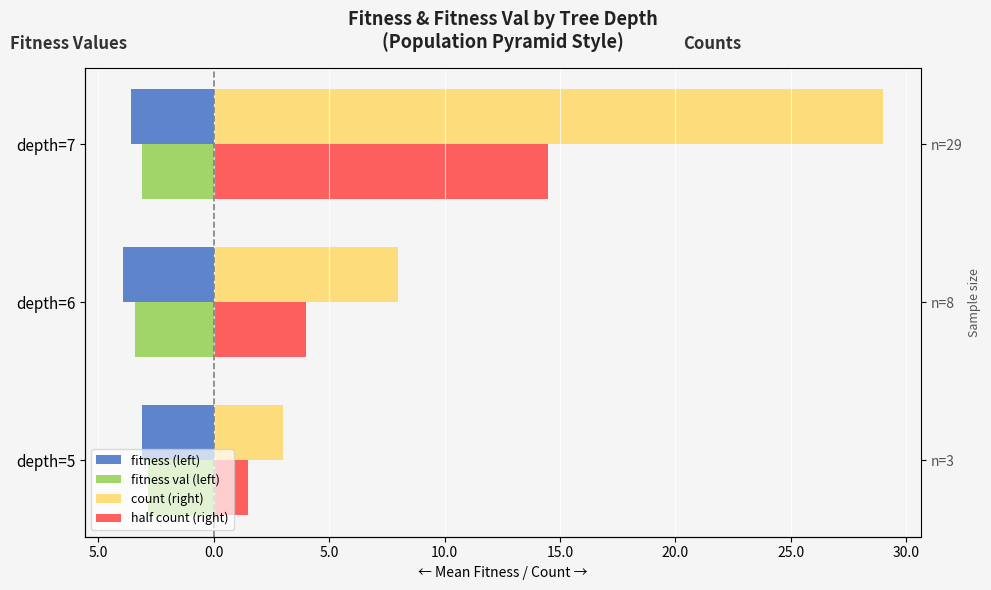

At how many categories does at least one series exceed 18?

1